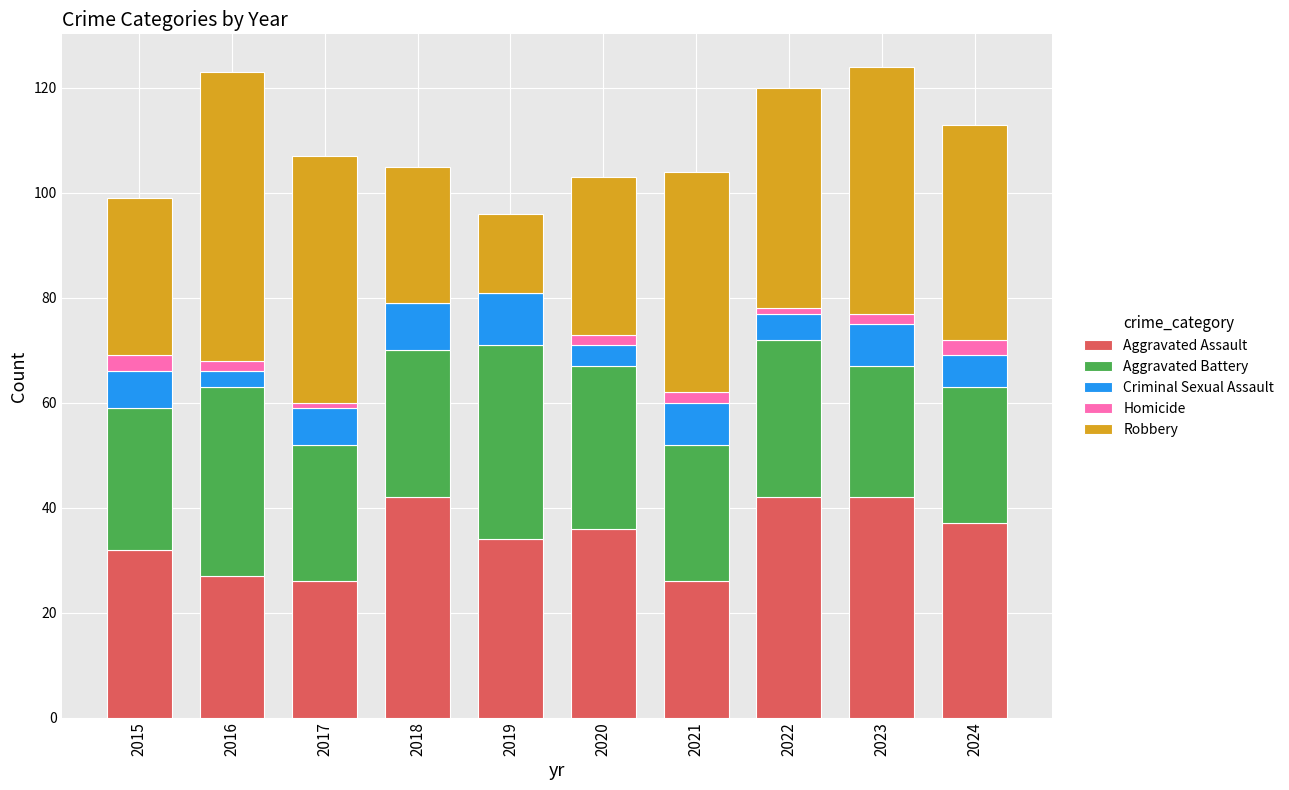

The value of Aggravated Assault at 2017 is 26. True or false?

True